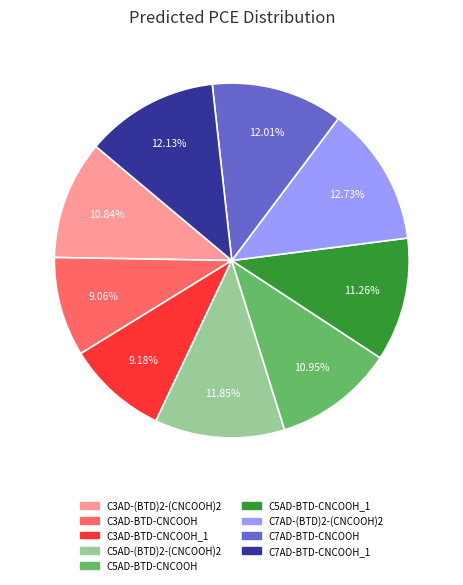

Does any single category account for the majority?

No